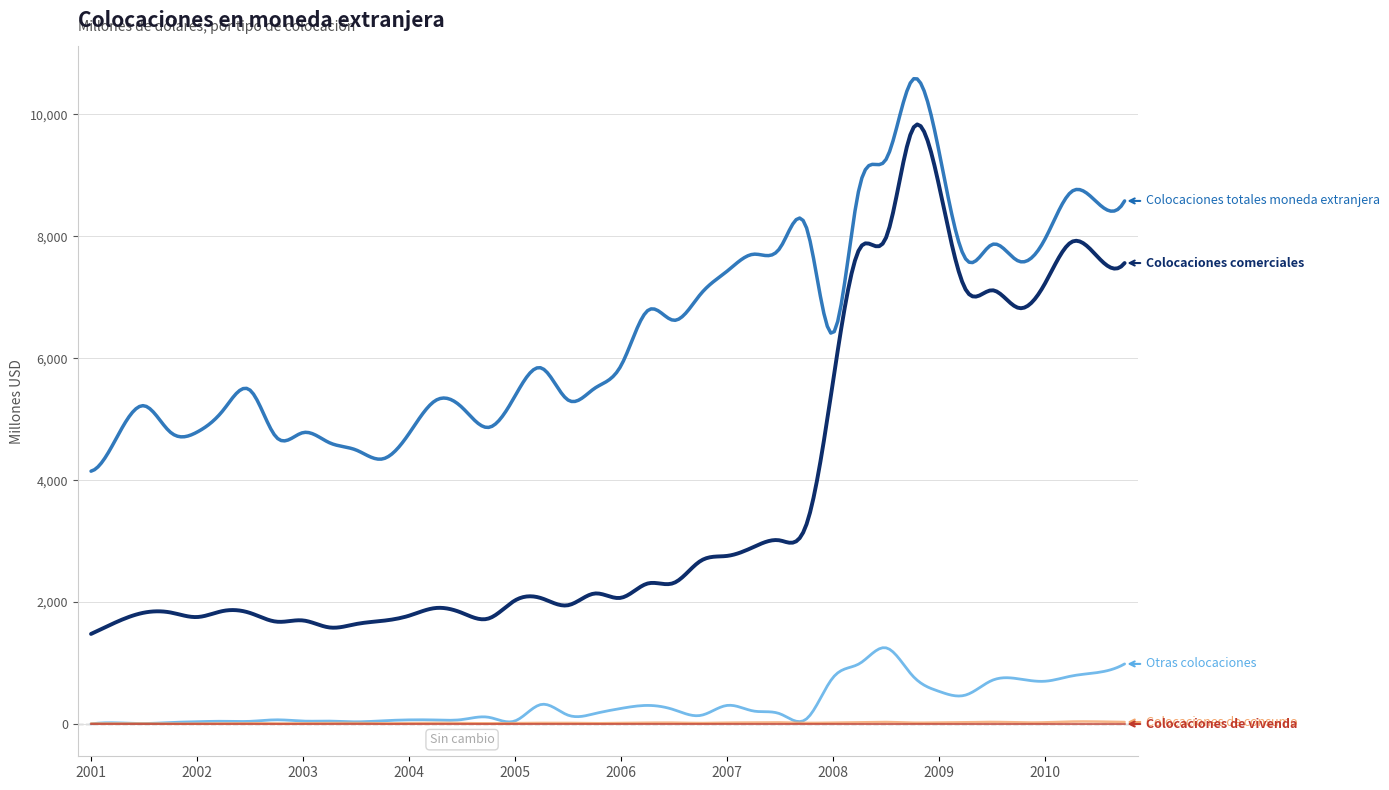

What is the greatest value displayed?

10587.2